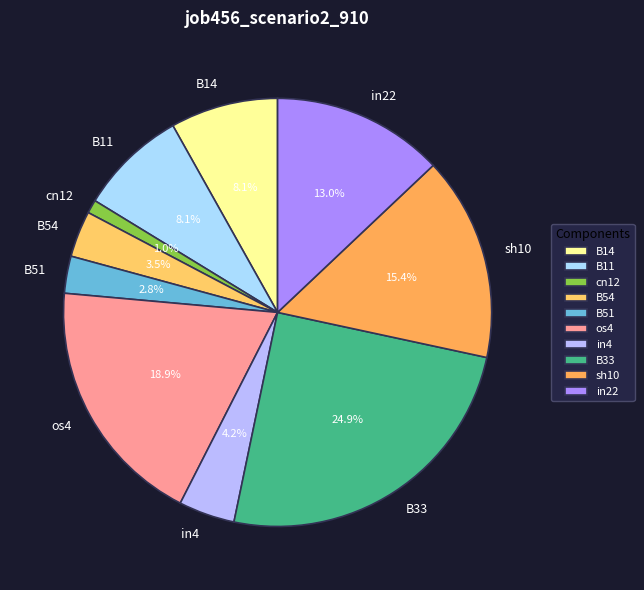

What percentage do B11 and B54 together represent?

11.6%